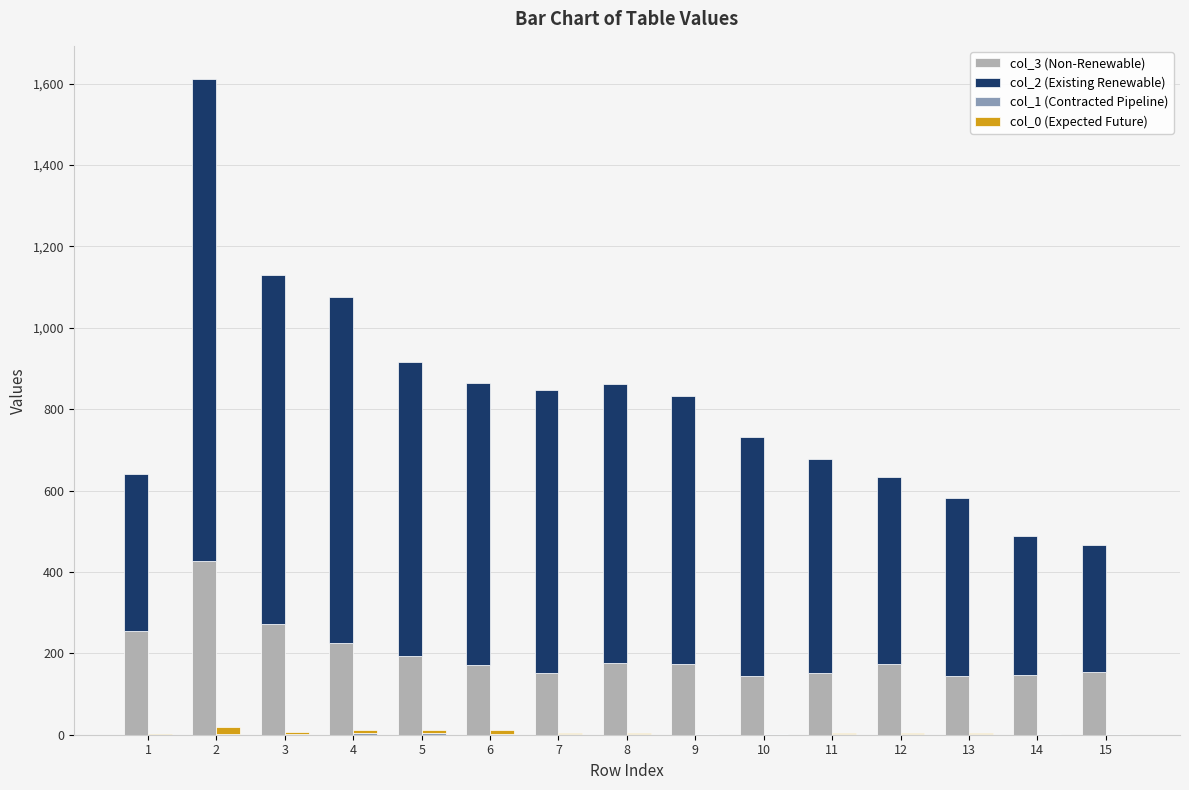

Count the number of categories in the chart.

15